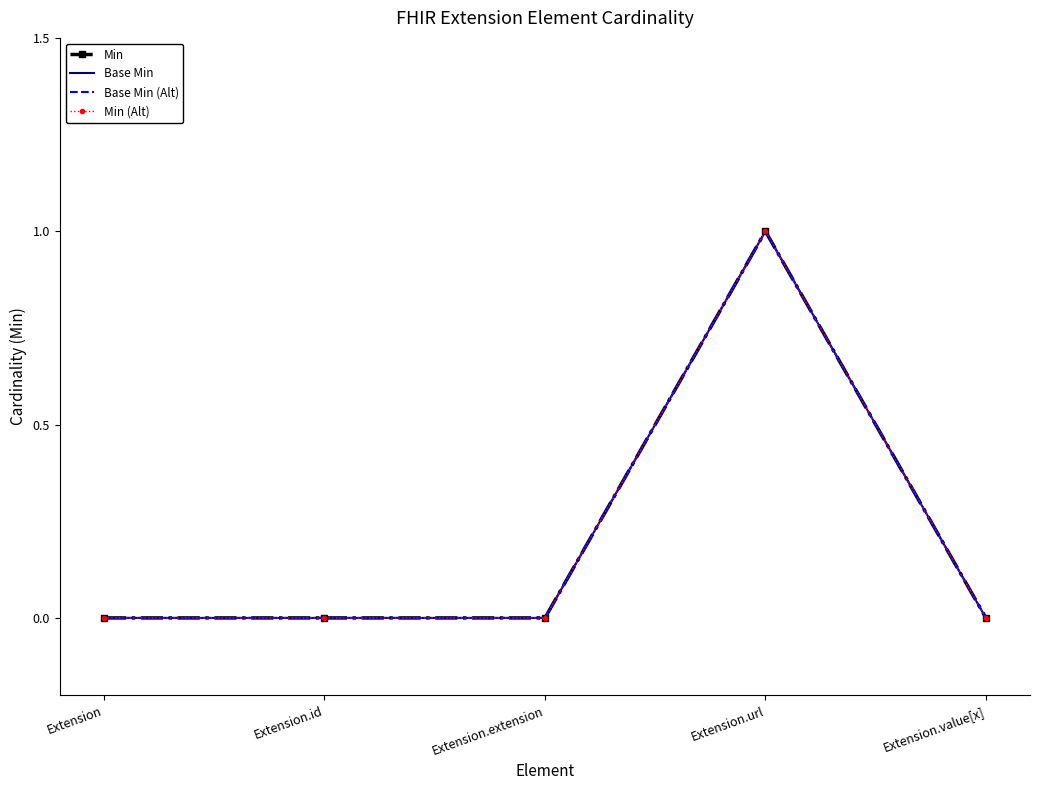

Is it true that Base Min (Alt) equals 0 at Extension.value[x]?

True